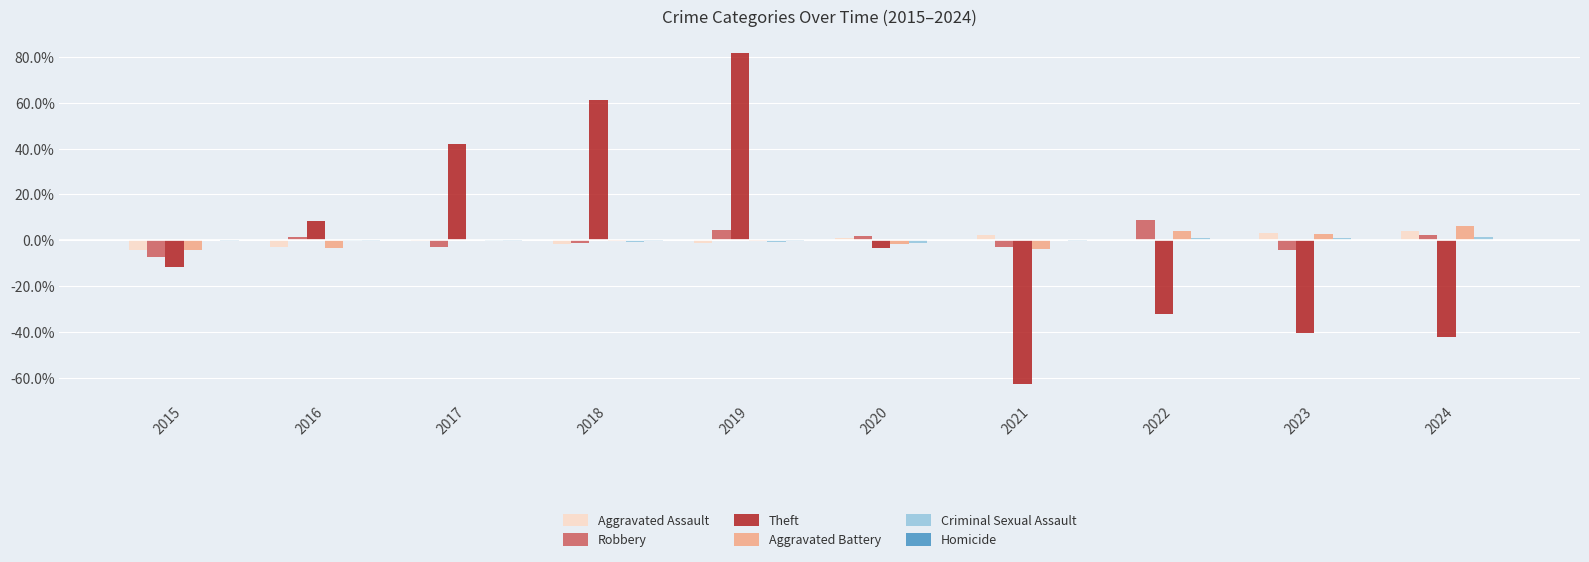

The value of Aggravated Assault at 2024 is 4.2. True or false?

True